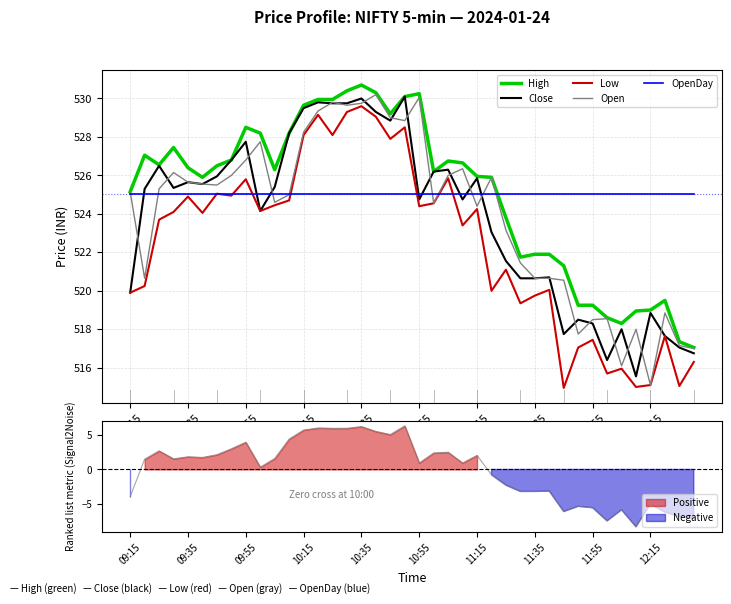

How many distinct data groups are displayed?

5